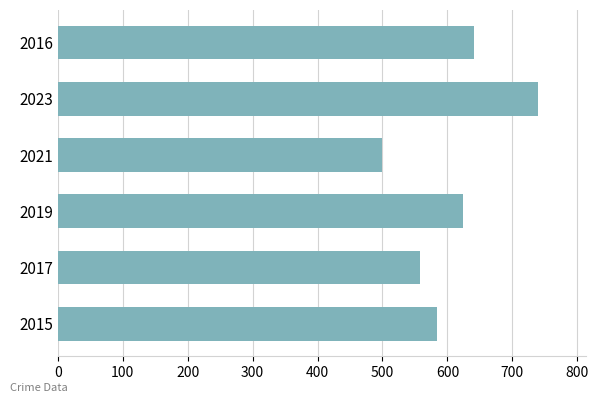

How many bars are there in total?

6